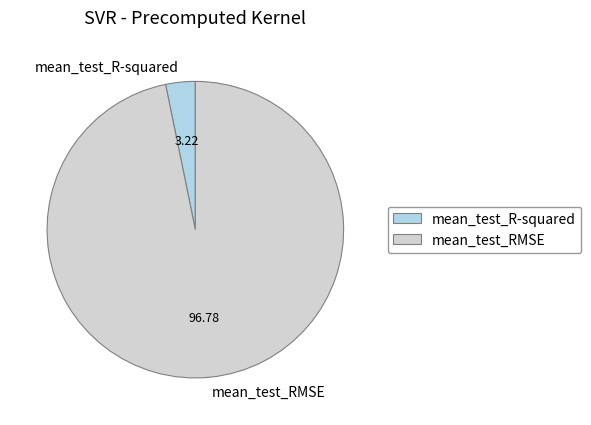

The mean_test_R-squared slice represents 13% of the pie. True or false?

False